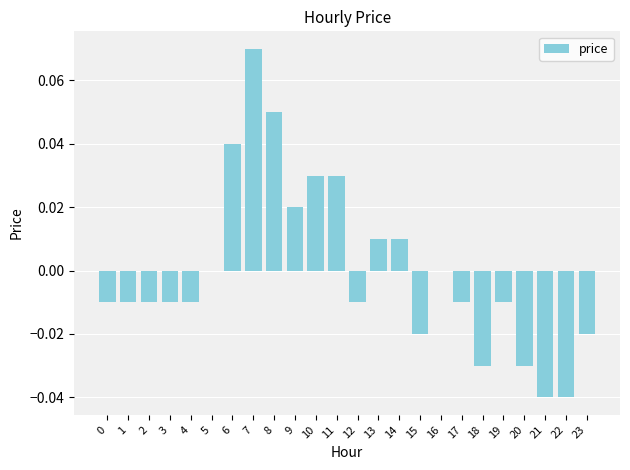

Between 7 and 10, which is larger?

7